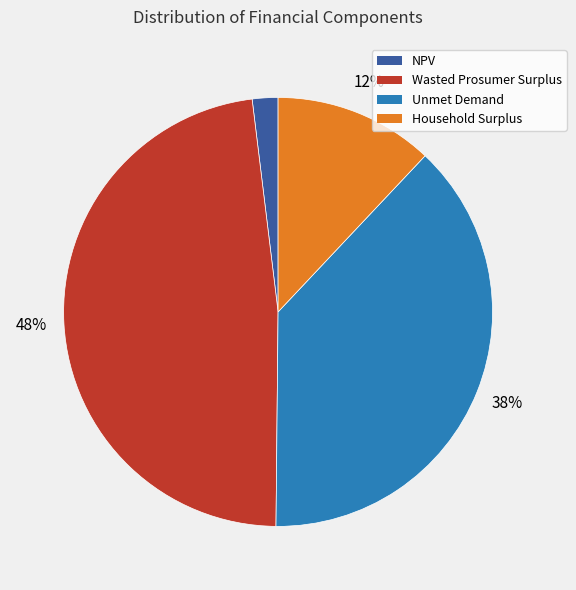

Rank the categories by value from lowest to highest.

NPV, Household Surplus, Unmet Demand, Wasted Prosumer Surplus